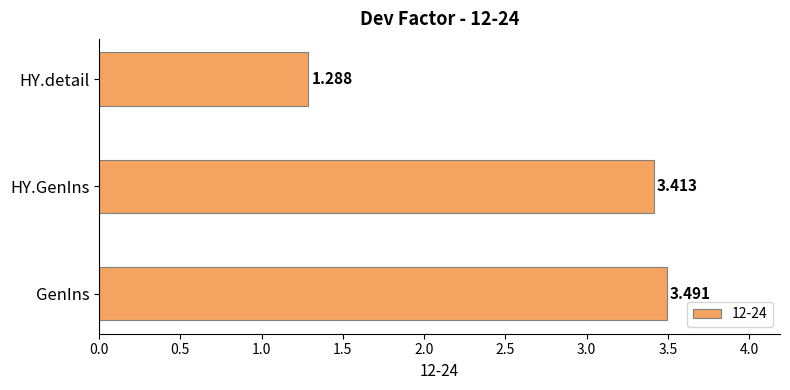

Count the number of values greater than 3.

2